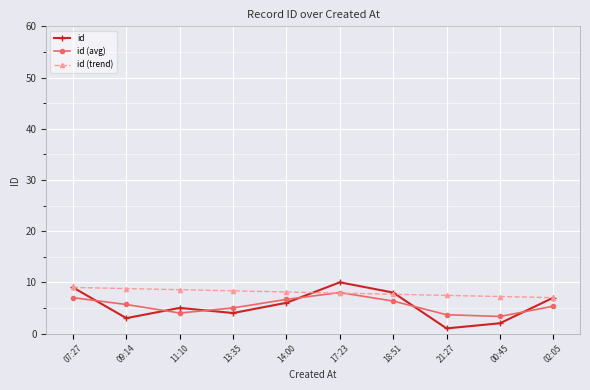

What is the smallest value displayed?

1.0